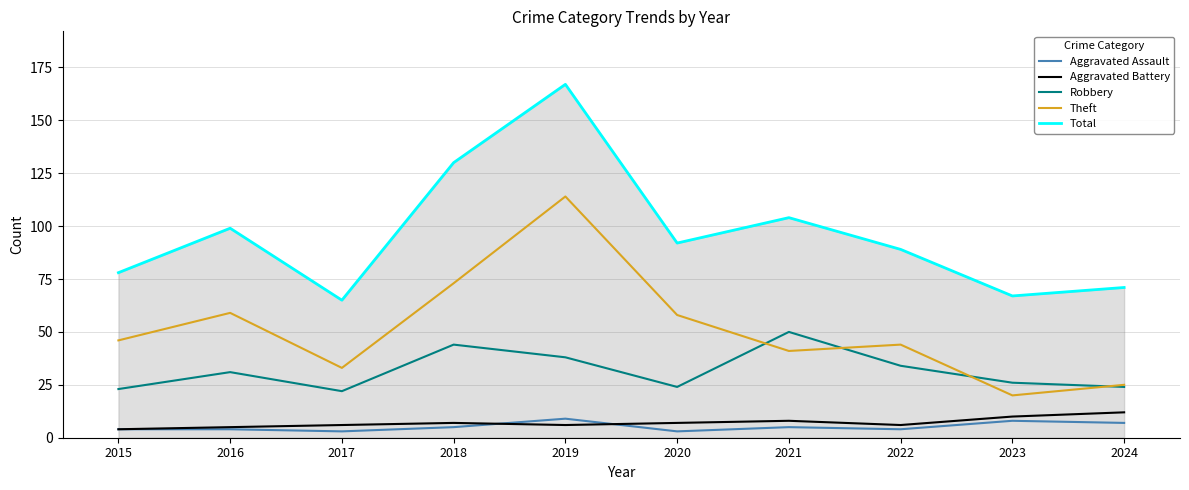

True or false: Theft and Aggravated Assault intersect in this chart.

False